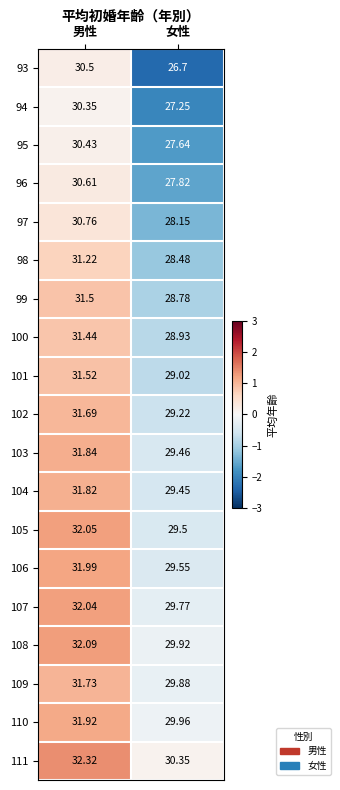

Is the value of 96 at 女性 greater than the value of 97 at 女性?

No